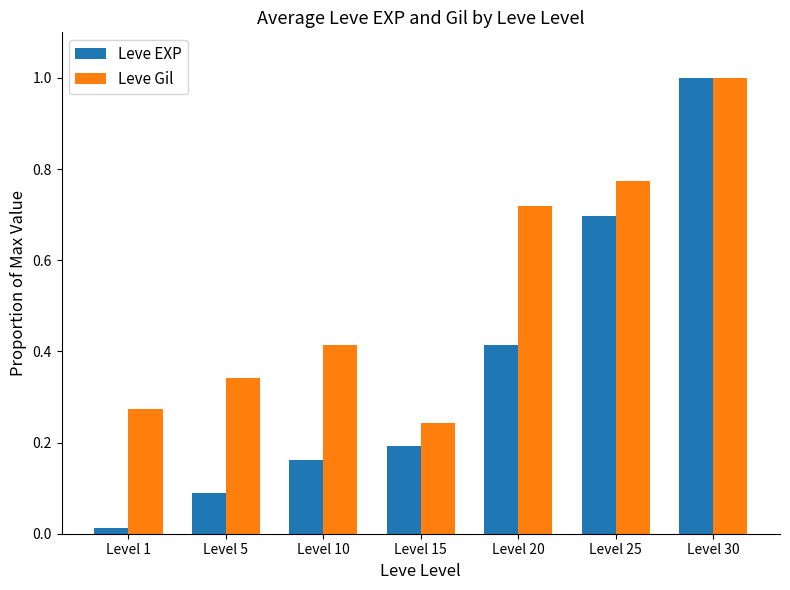

At which label does Leve Gil reach its peak?

Level 30